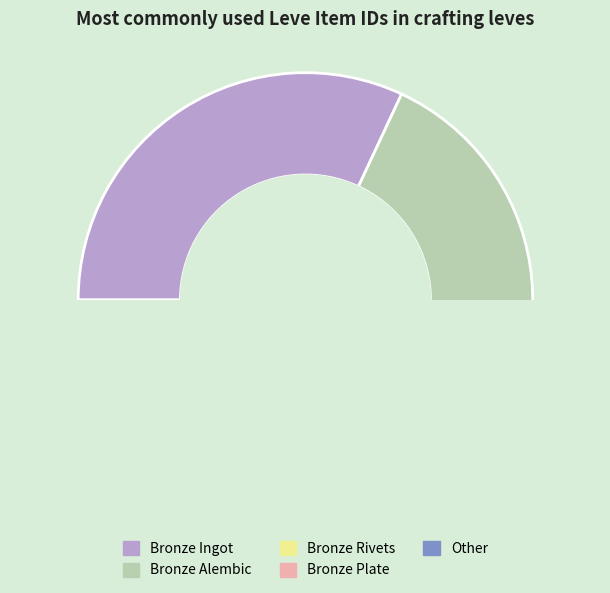

Does Bronze Hoplon account for over 50% of the chart?

No